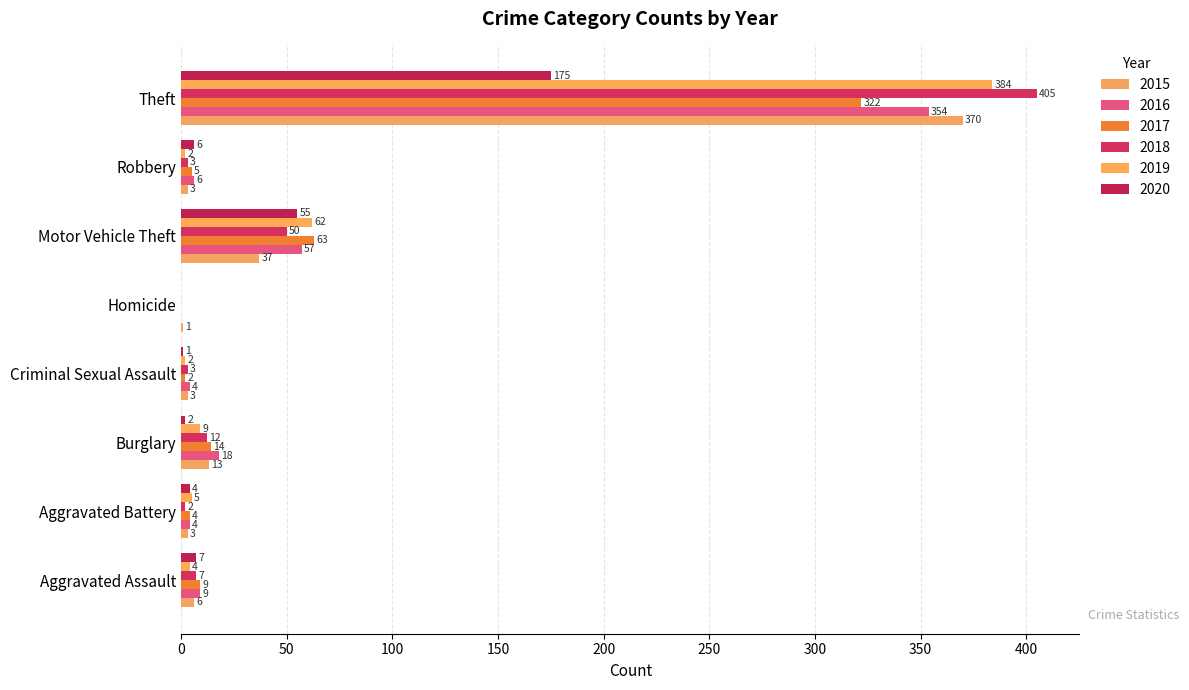

How many data points does each series have?

8